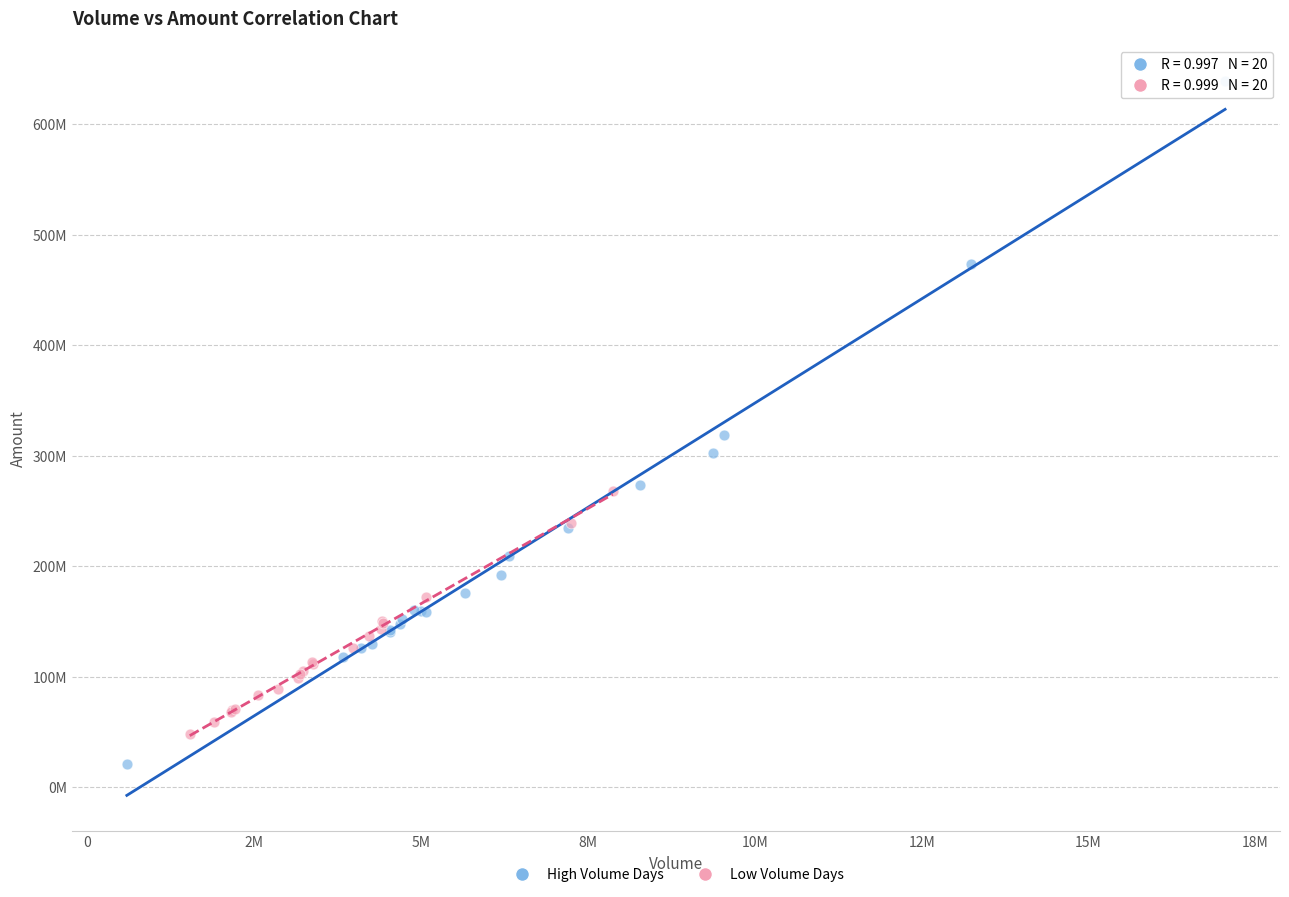

Which series reaches the maximum Y coordinate?

High Volume Days